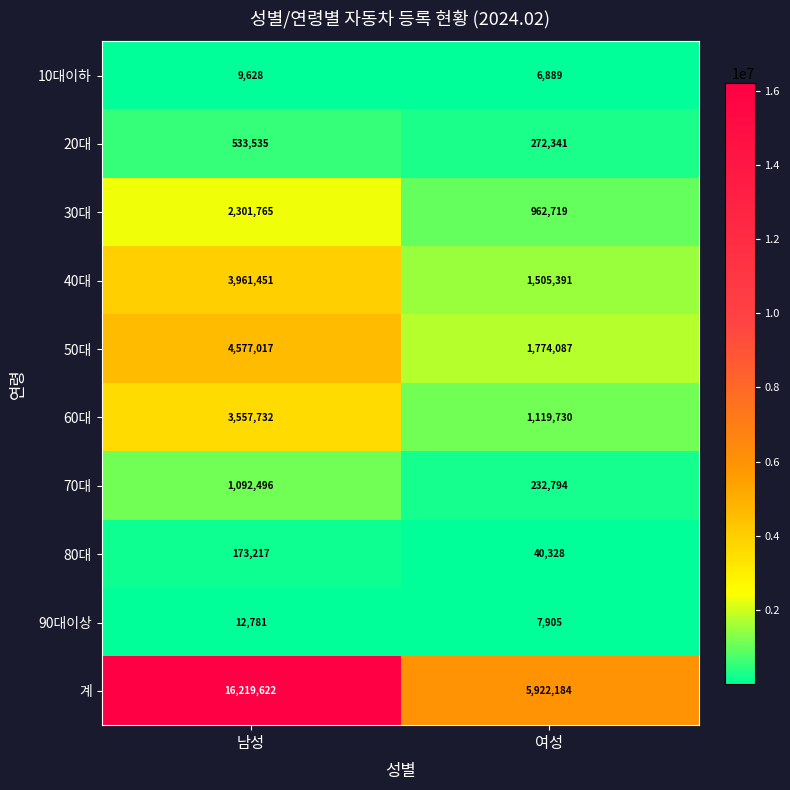

True or false: 계 has a value of 28615155 at 남성.

False